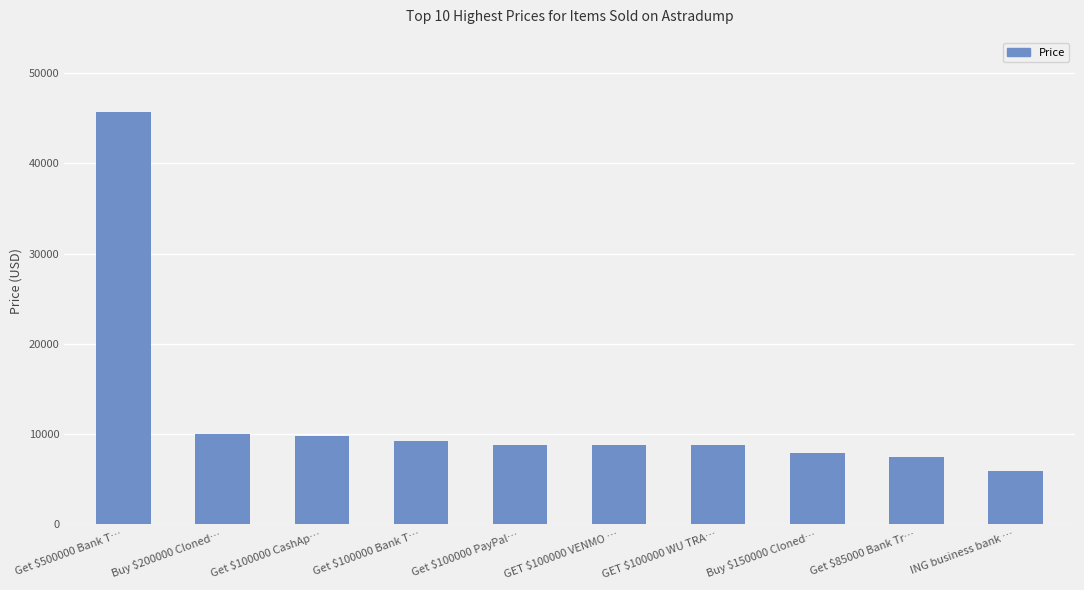

What is the difference between the values at ING business bank … and Get $500000 Bank T…?

39800